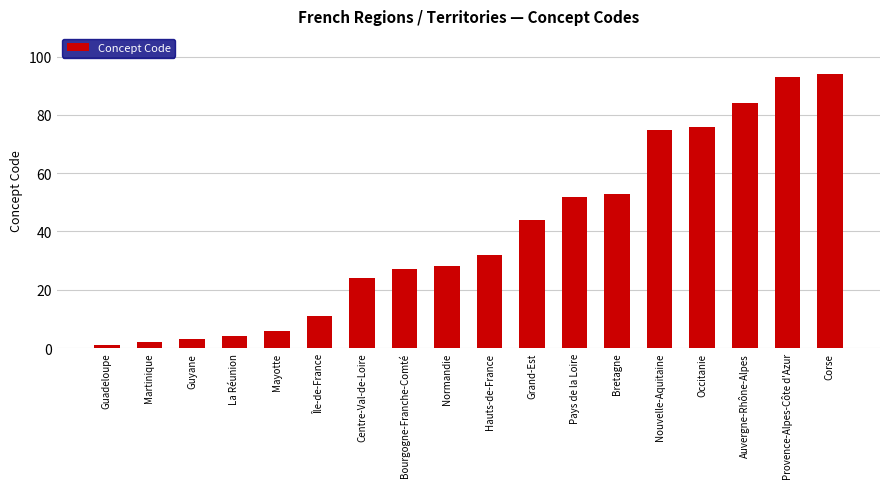

Rank the categories by value from lowest to highest.

Guadeloupe, Martinique, Guyane, La Réunion, Mayotte, Île-de-France, Centre-Val-de-Loire, Bourgogne-Franche-Comté, Normandie, Hauts-de-France, Grand-Est, Pays de la Loire, Bretagne, Nouvelle-Aquitaine, Occitanie, Auvergne-Rhône-Alpes, Provence-Alpes-Côte d'Azur, Corse